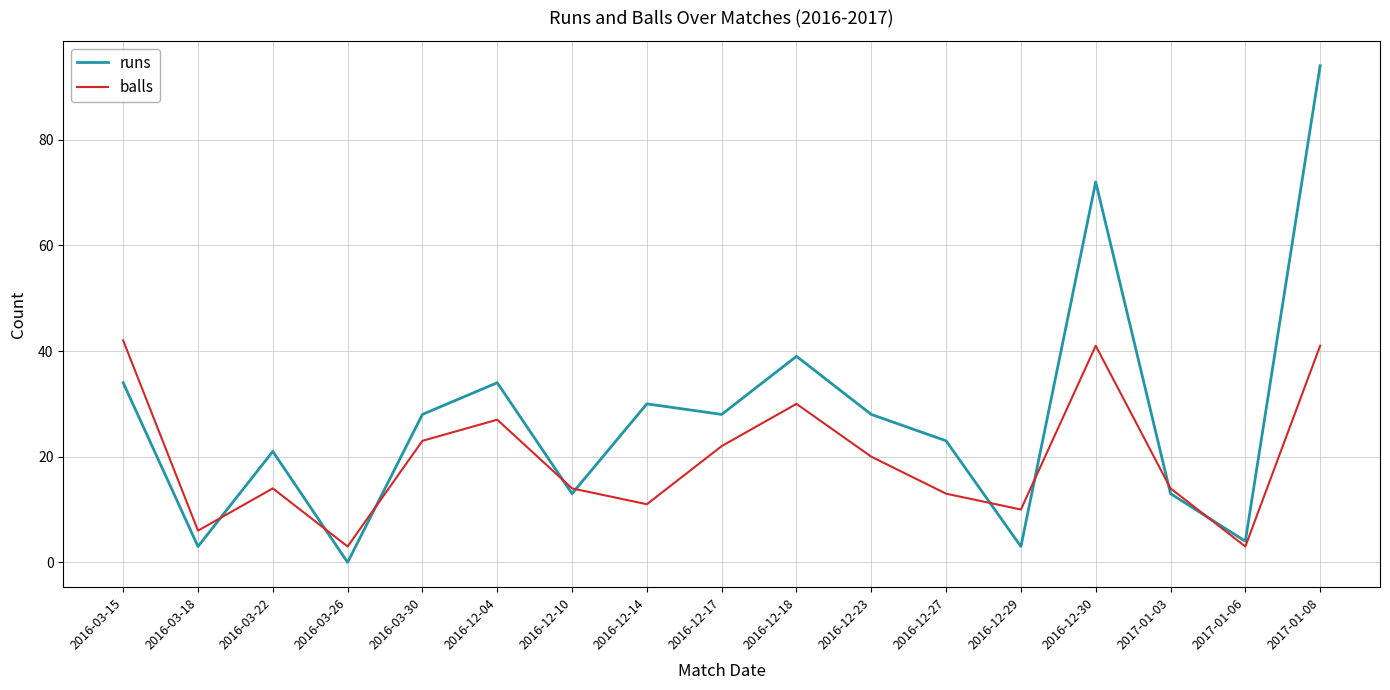

True or false: runs has a value of 0 at 2016-03-26.

True